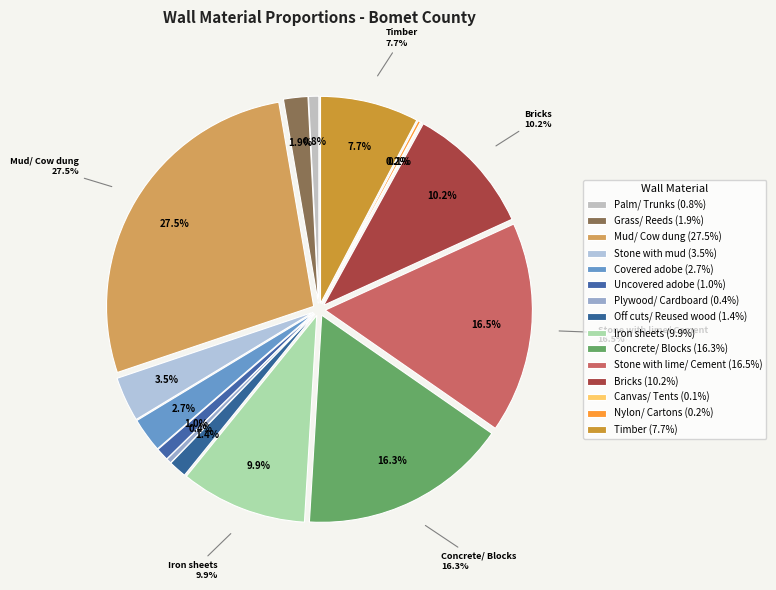

What is the largest slice in the pie chart?

Mud/ Cow dung